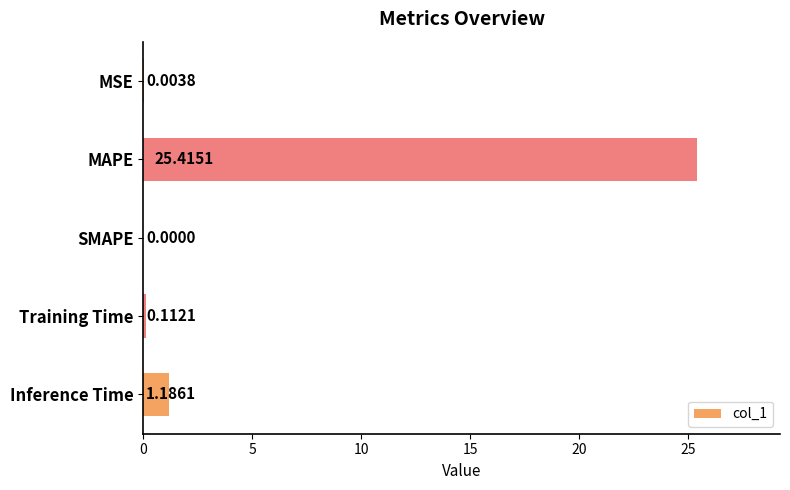

Between SMAPE and Inference Time, which is larger?

Inference Time